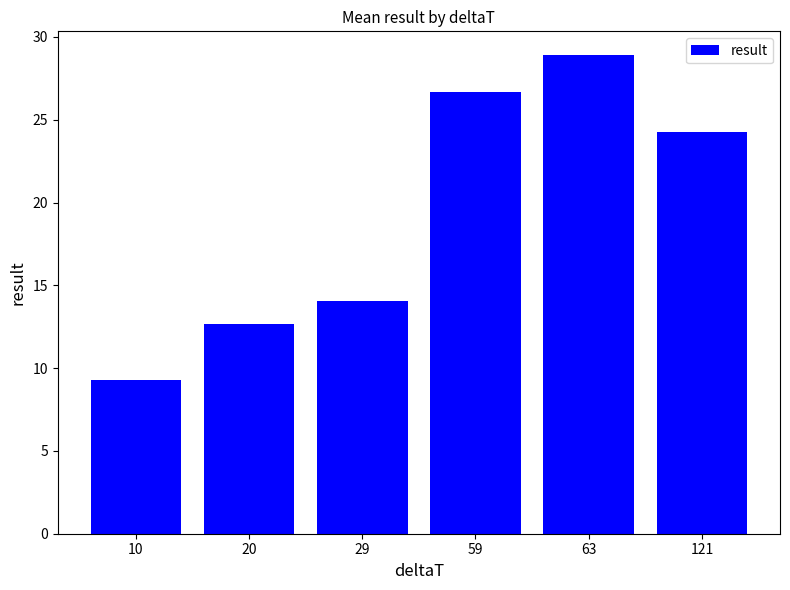

Rank the categories by value from highest to lowest.

63, 59, 121, 29, 20, 10